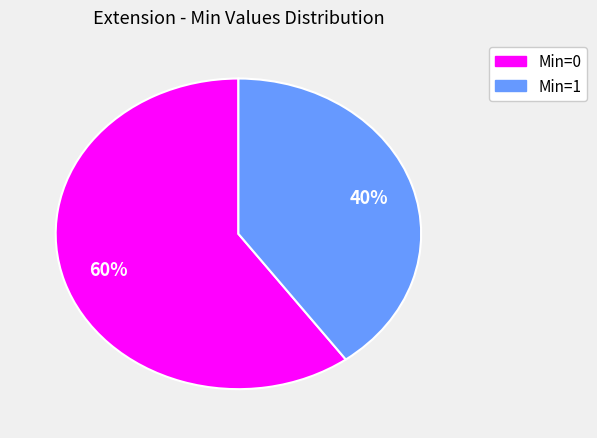

To the nearest percent, what is the difference between the largest and smallest slice percentages?

20%